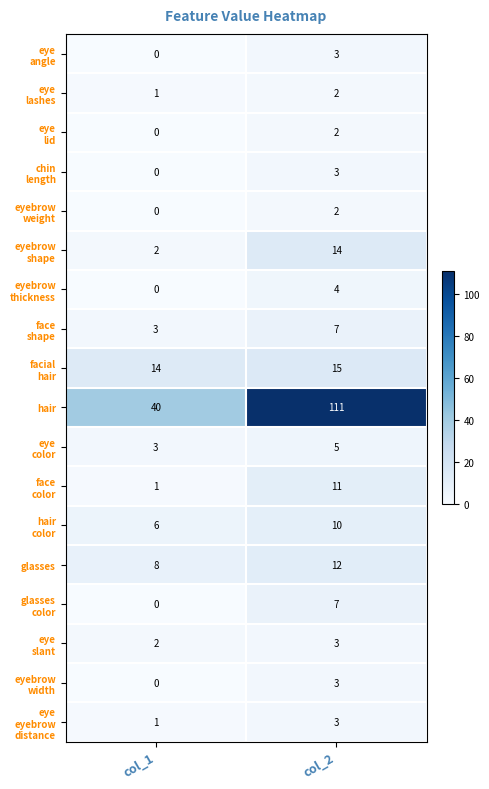

Which series has the largest total across all categories?

hair